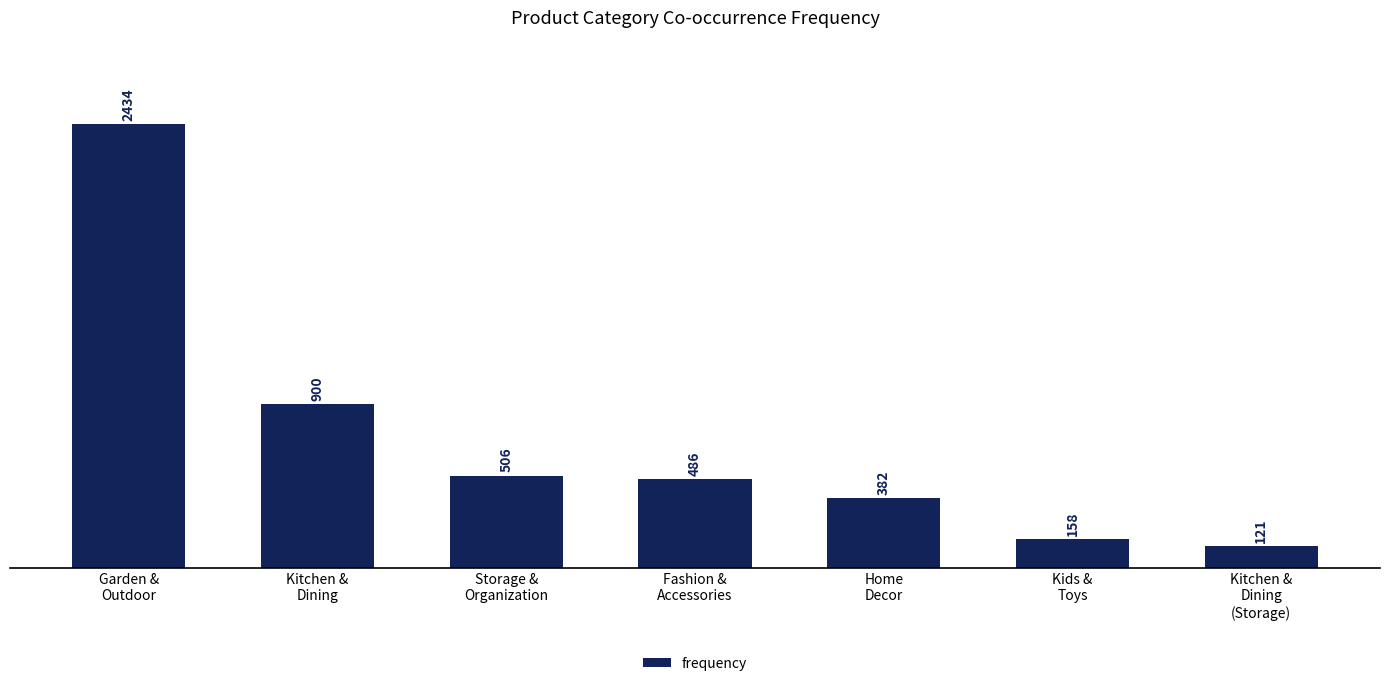

Rank the categories by value from highest to lowest.

Garden &
Outdoor, Kitchen &
Dining, Storage &
Organization, Fashion &
Accessories, Home
Decor, Kids &
Toys, Kitchen &
Dining
(Storage)